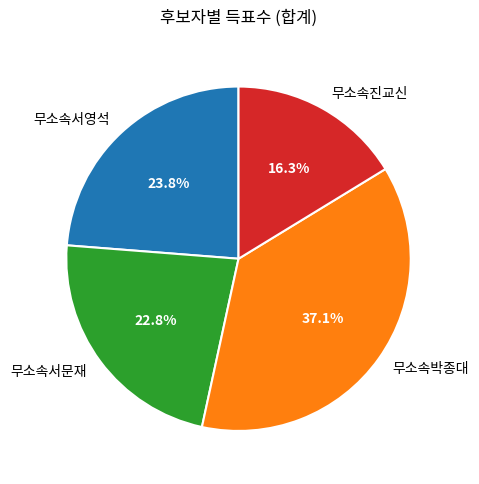

How many segments does this pie chart have?

4